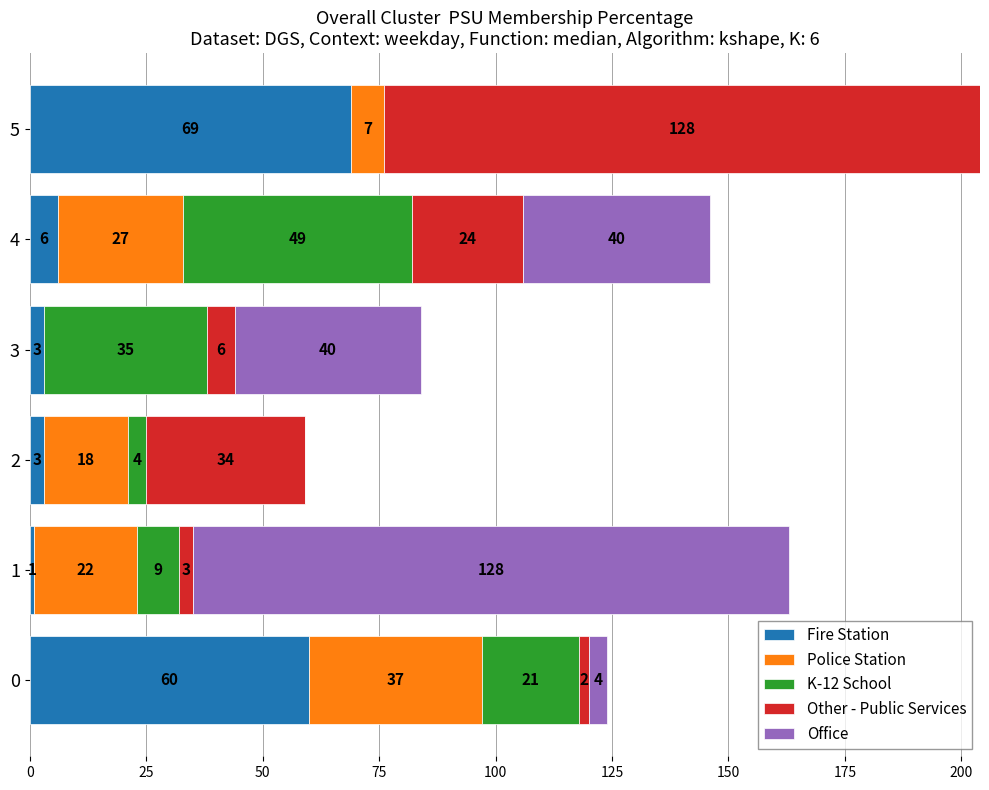

What is the total value across all series at 5?

204